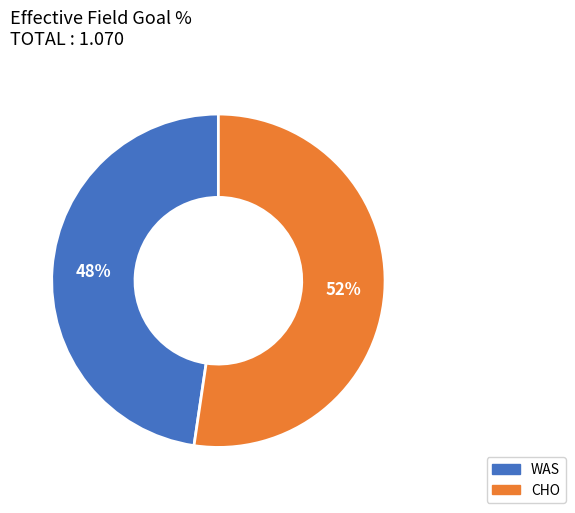

Rank the categories by value from highest to lowest.

CHO, WAS